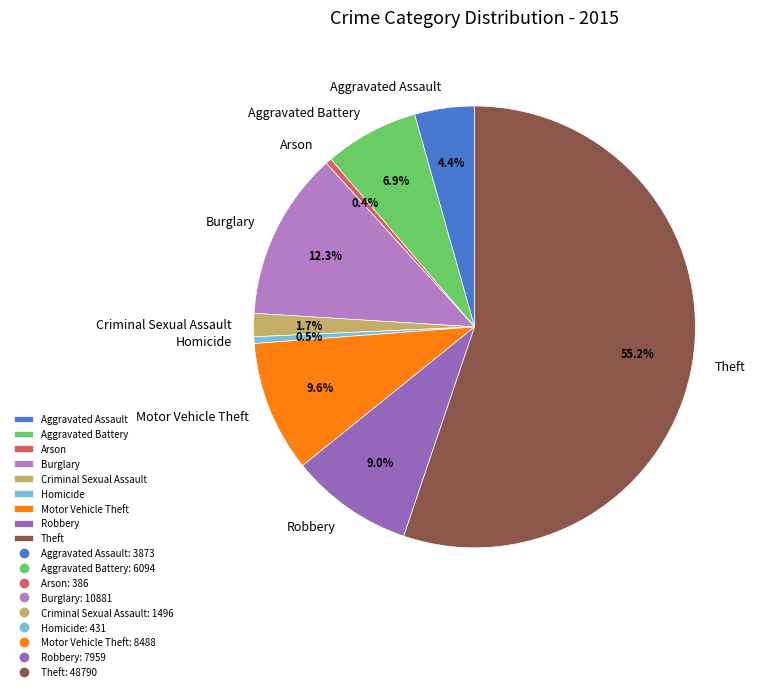

To the nearest percent, what portion does Aggravated Assault represent?

4%